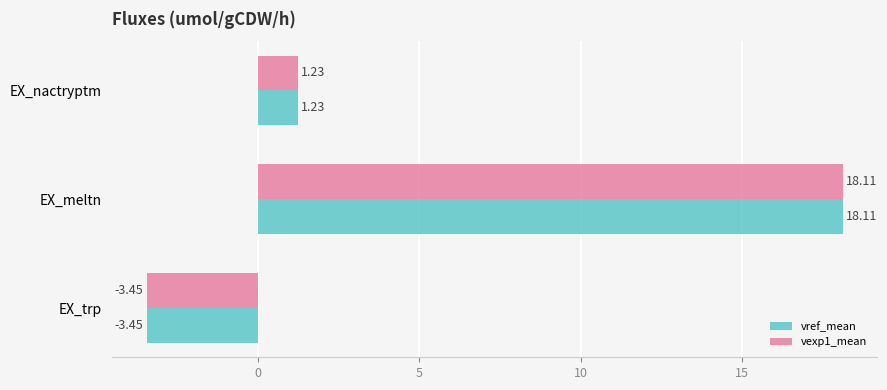

Is the value of vexp1_mean at EX_trp greater than the value of vref_mean at EX_nactryptm?

No